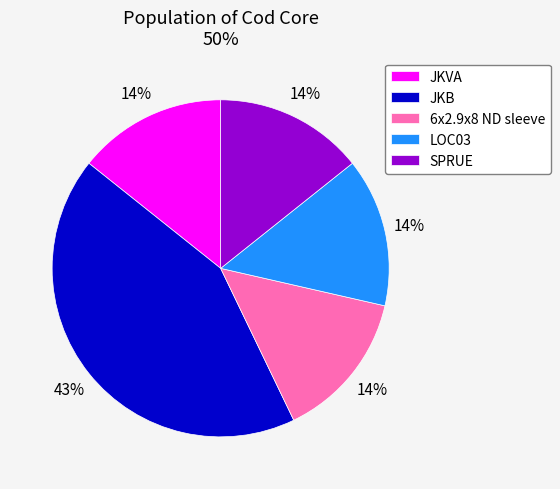

Is the sum of SPRUE and LOC03 greater than half?

No